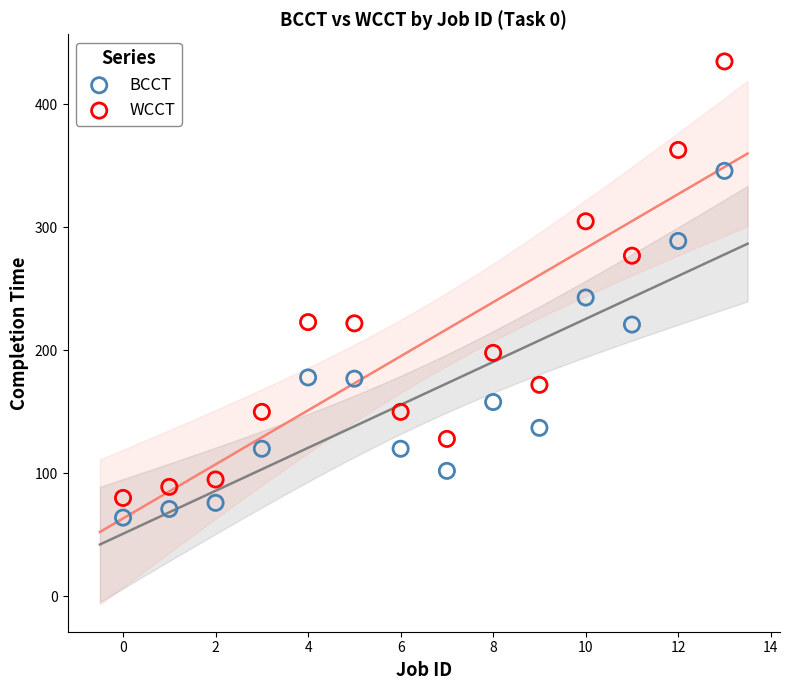

Across all series, what Y value is closest to 249?

243